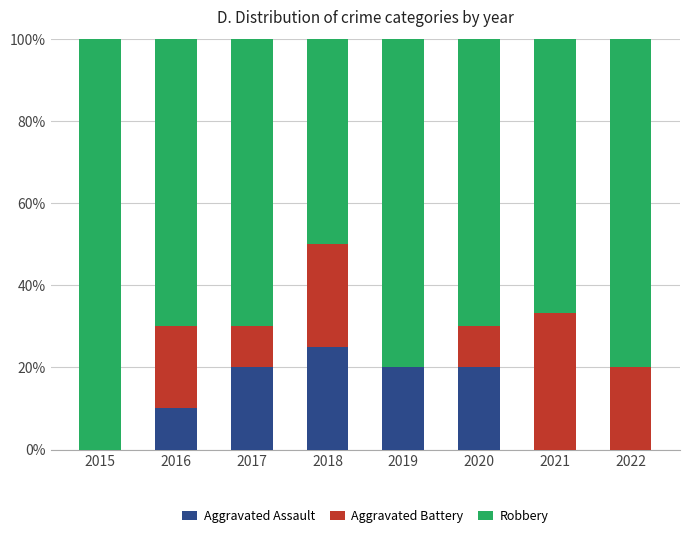

At which label is Aggravated Assault closest to 12?

2016